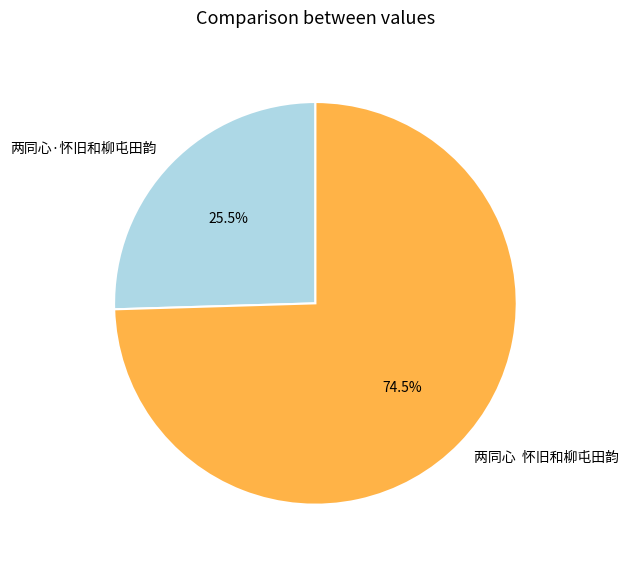

What is the largest slice in the pie chart?

两同心 怀旧和柳屯田韵